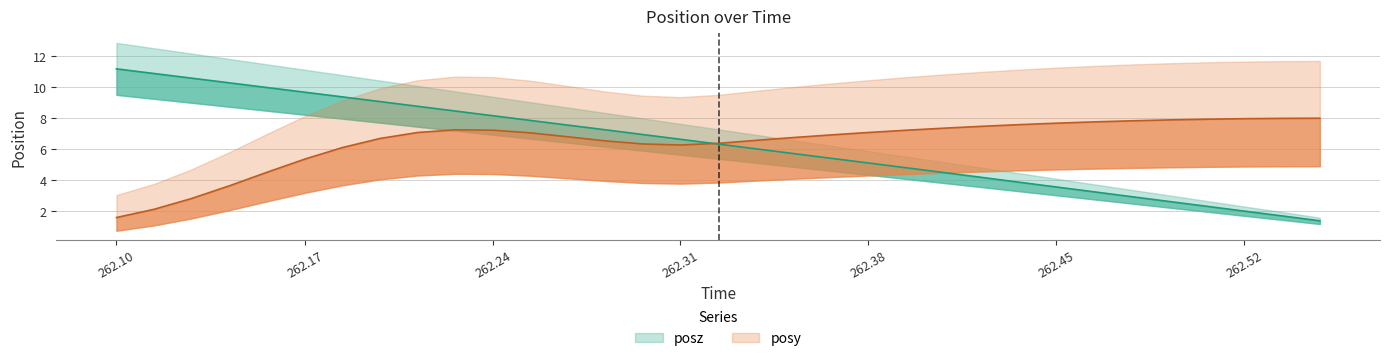

What is the difference between the posz values at 262.323 and 262.3644?

0.9